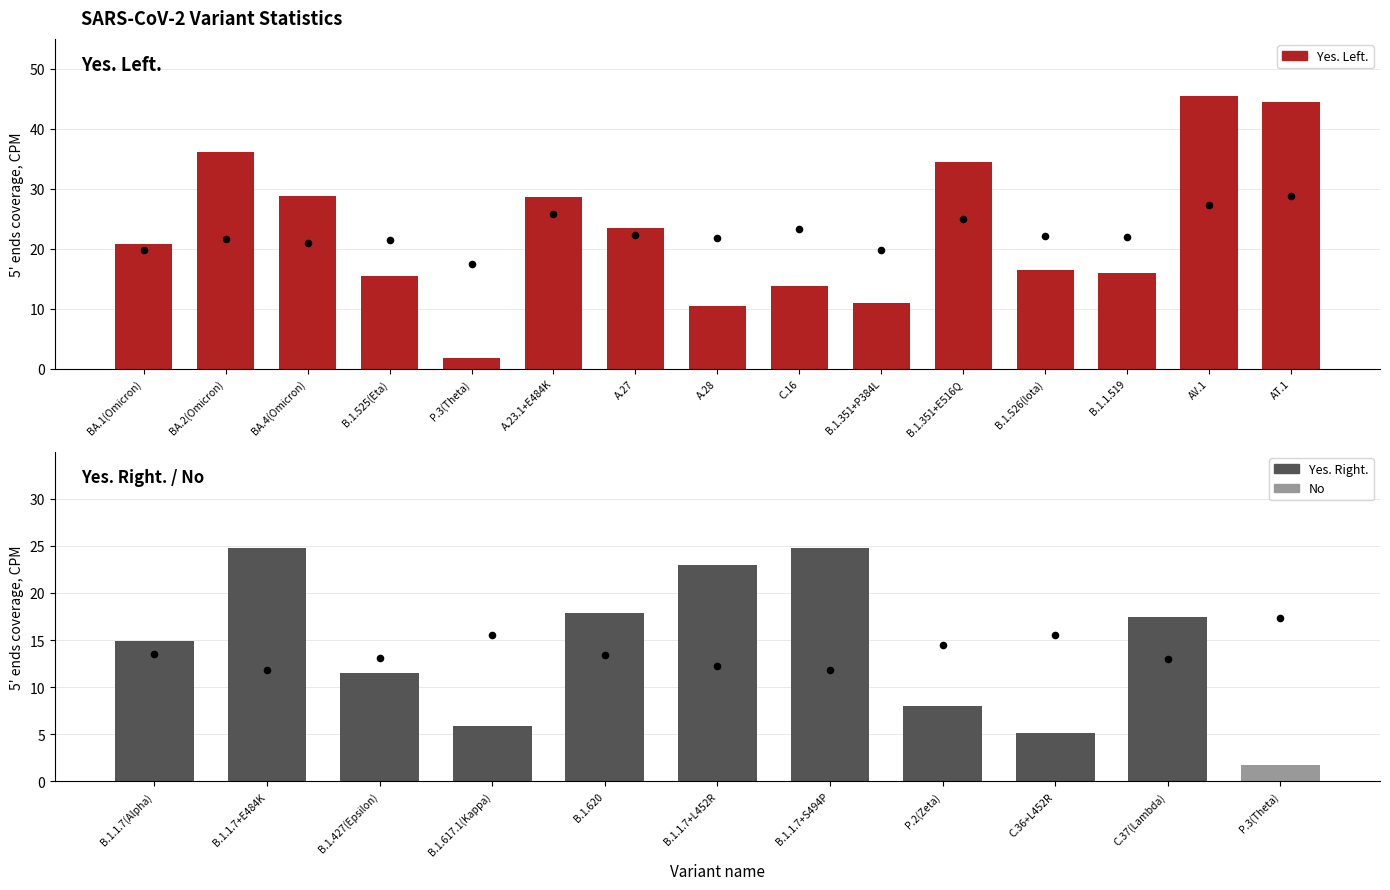

What is the change in value from A.28 to B.1.351+P384L?

+0.6